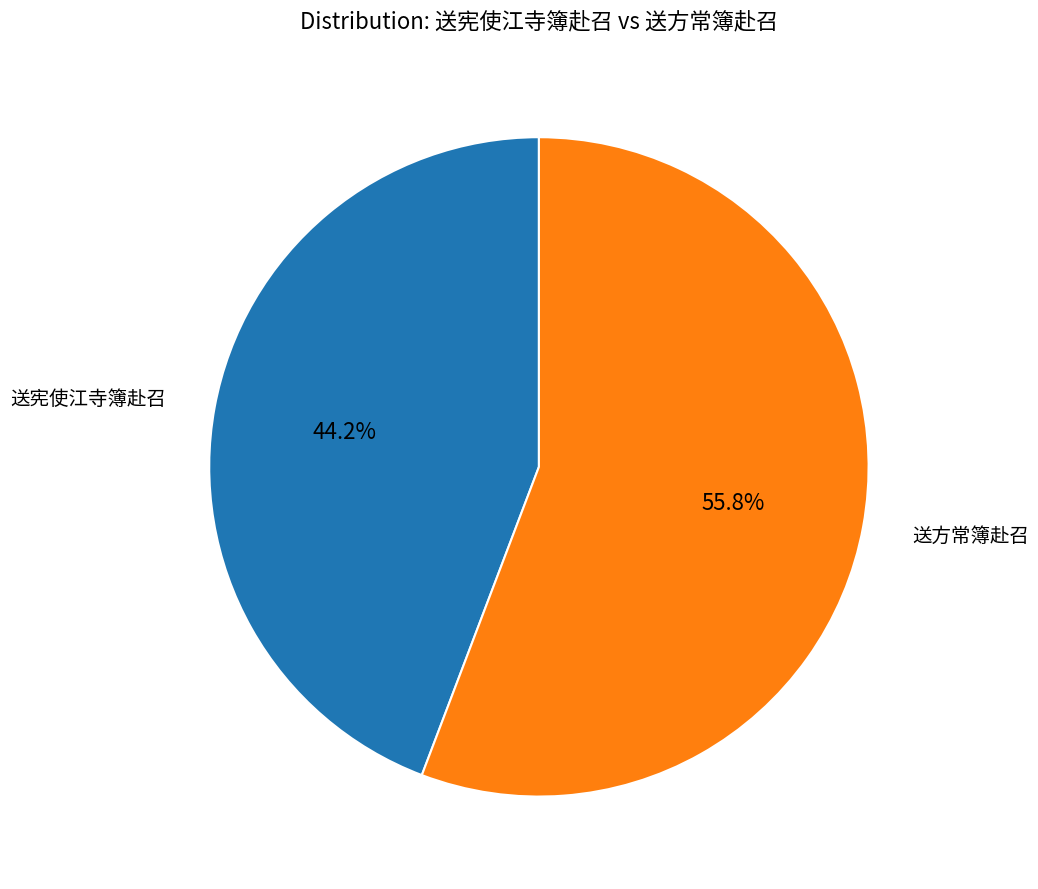

Is there a majority slice in this chart?

Yes